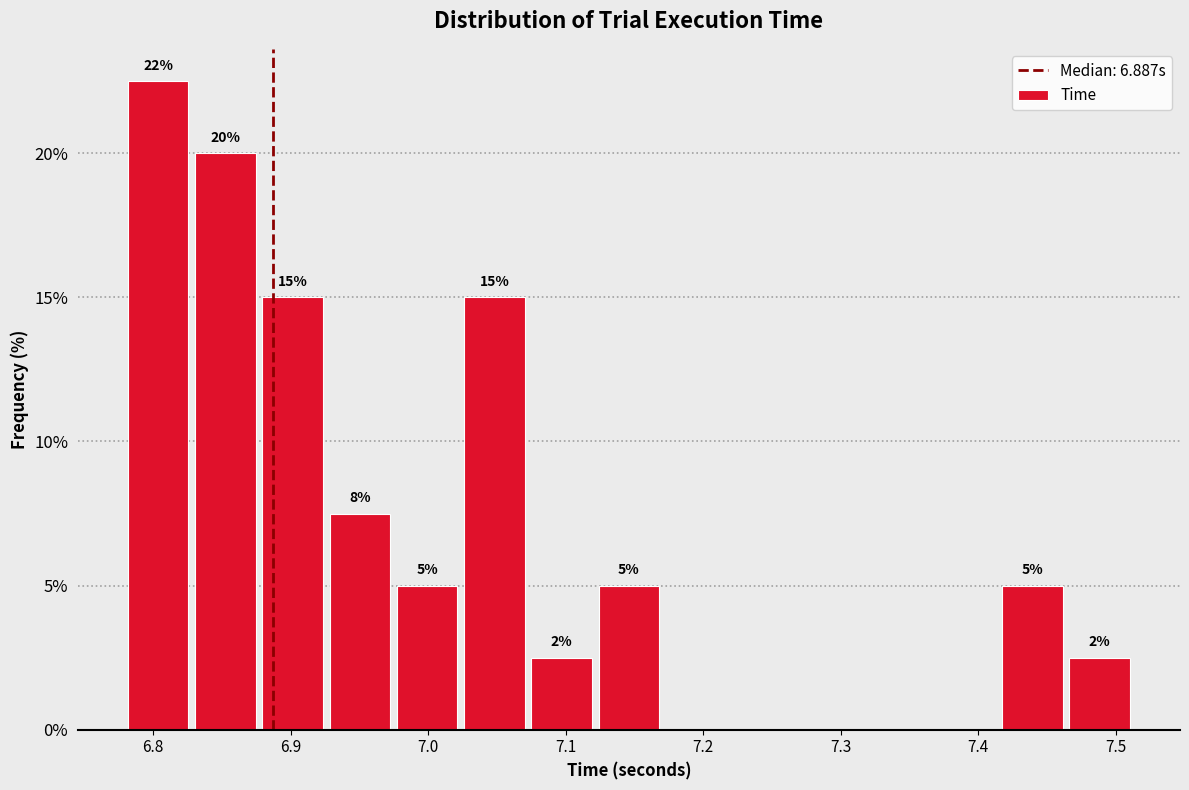

Which range on the x-axis has the tallest bar?

6.78 to 6.83